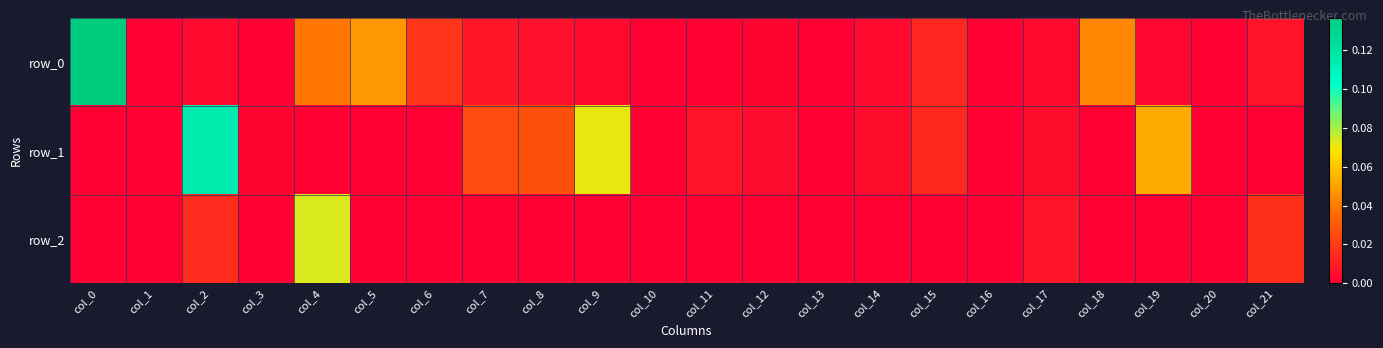

Which series changed the most between col_3 and col_14?

row_0